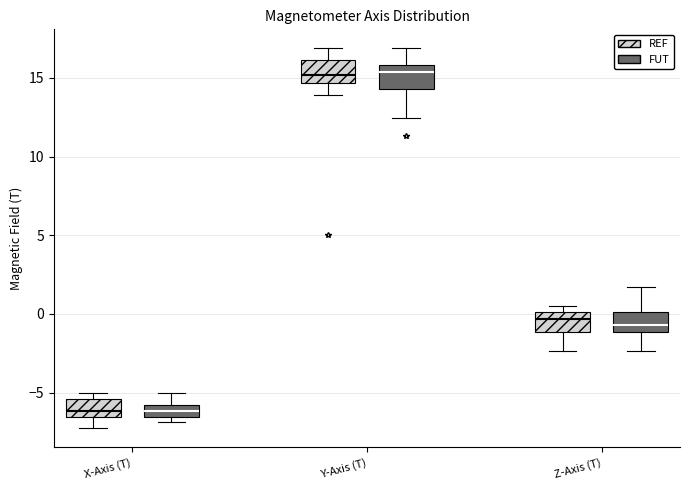

Reading left to right, transcribe this box plot: for each box, give where its median line is, the range the box spans, and where its two whiskers end, as read against the y-axis. The values are not printed on the chart, so give them approximately, as read against the axis.

X-Axis (T) (REF): median -6.0, box -6.5 to -5.5, whiskers -7.5 to -5.0
X-Axis (T) (FUT): median -6.0 (inside the box), box -6.5 to -6.0, whiskers -7.0 to -5.0
Y-Axis (T) (REF): median 15.0, box 14.5 to 16.0, whiskers 14.0 to 17.0
Y-Axis (T) (FUT): median 15.5, box 14.5 to 16.0, whiskers 12.5 to 17.0
Z-Axis (T) (REF): median -0.5, box -1.0 to 0.0, whiskers -2.5 to 0.5
Z-Axis (T) (FUT): median -0.5, box -1.0 to 0.0, whiskers -2.5 to 1.5